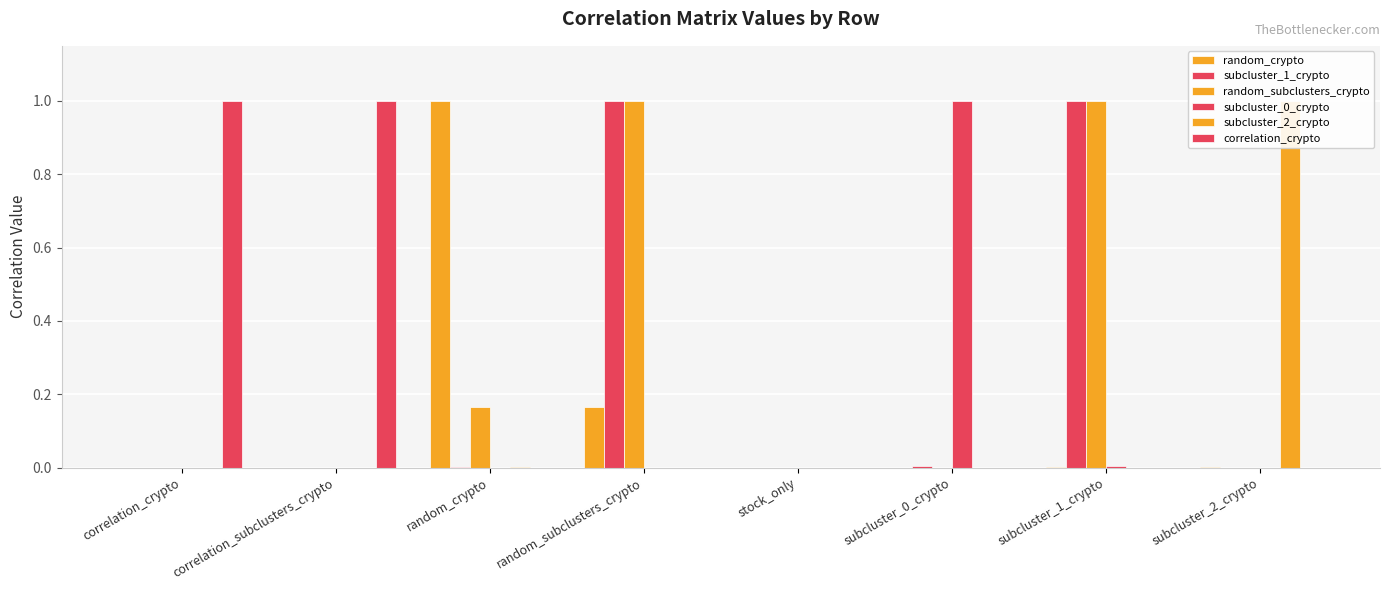

Which has a higher value, subcluster_2_crypto or subcluster_1_crypto?

subcluster_1_crypto